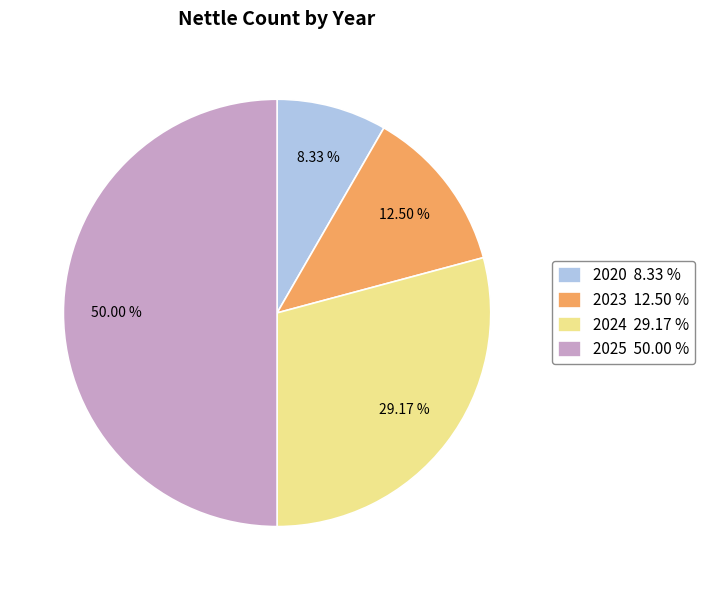

To the nearest percent, what is the difference between the 2023 and 2024 slice percentages?

17%